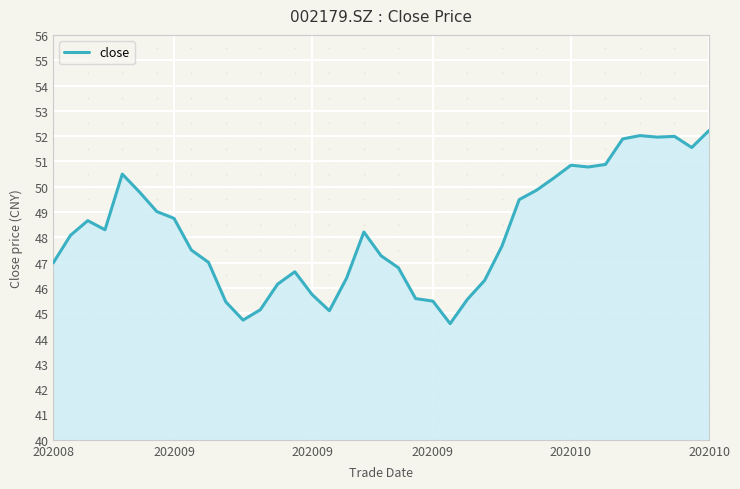

What is the smallest value displayed?

44.6